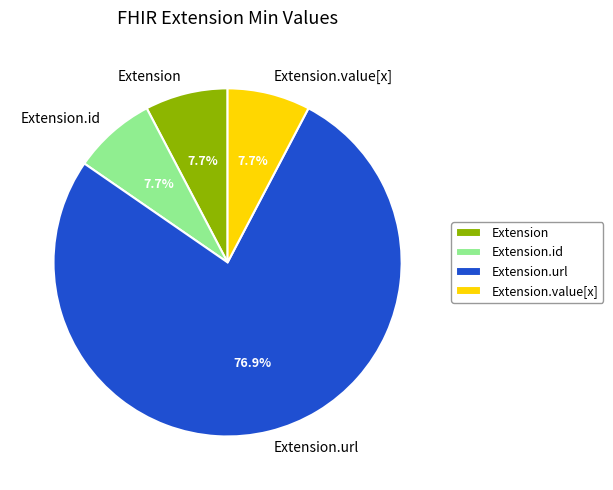

What percentage is NOT represented by Extension.value[x]?

92.3%